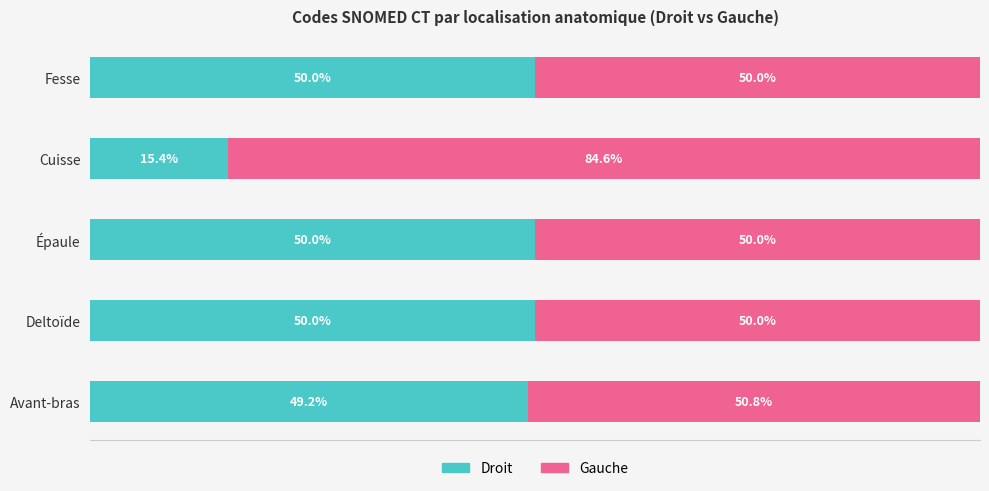

At which label does Droit reach its minimum?

Cuisse